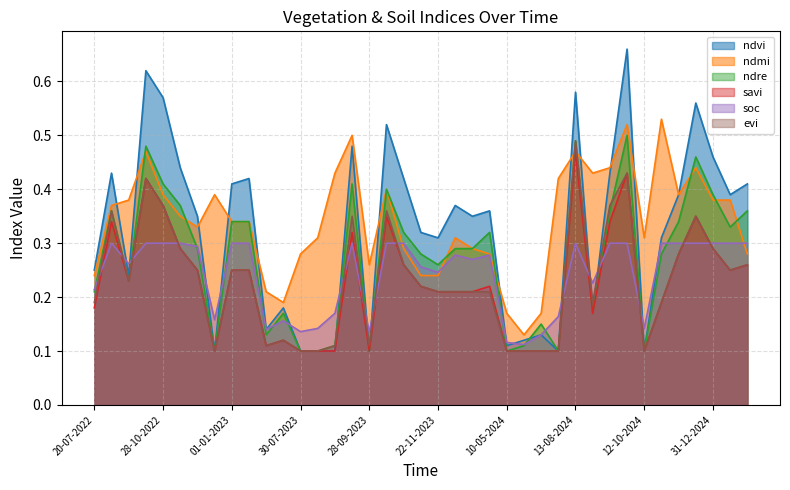

Is it true that soc equals 0.1 at 30-05-2024?

True